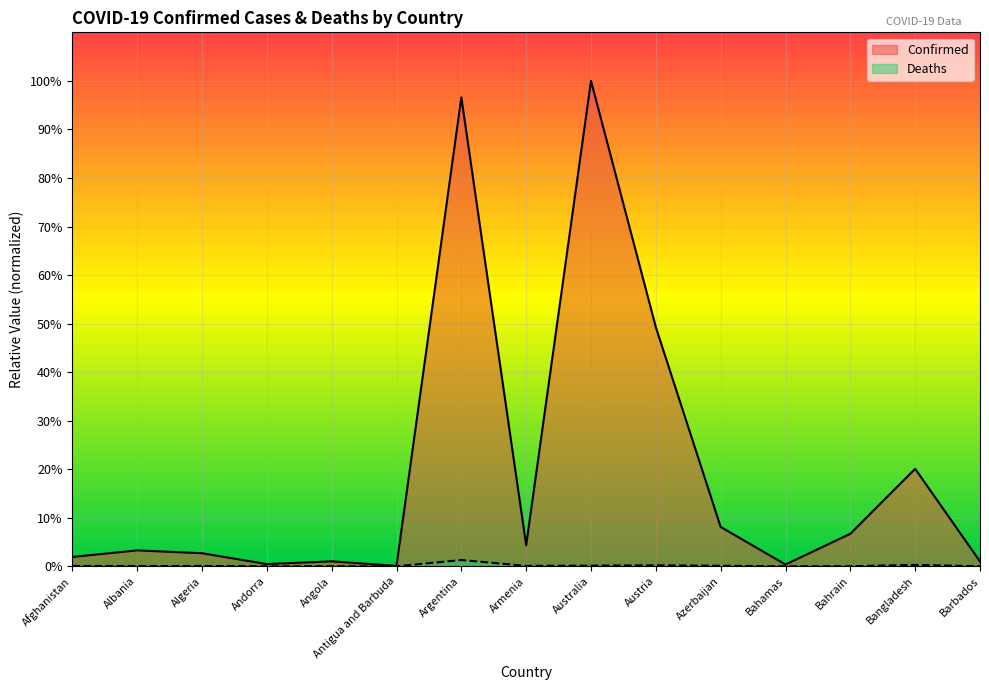

How many series are shown in this chart?

2